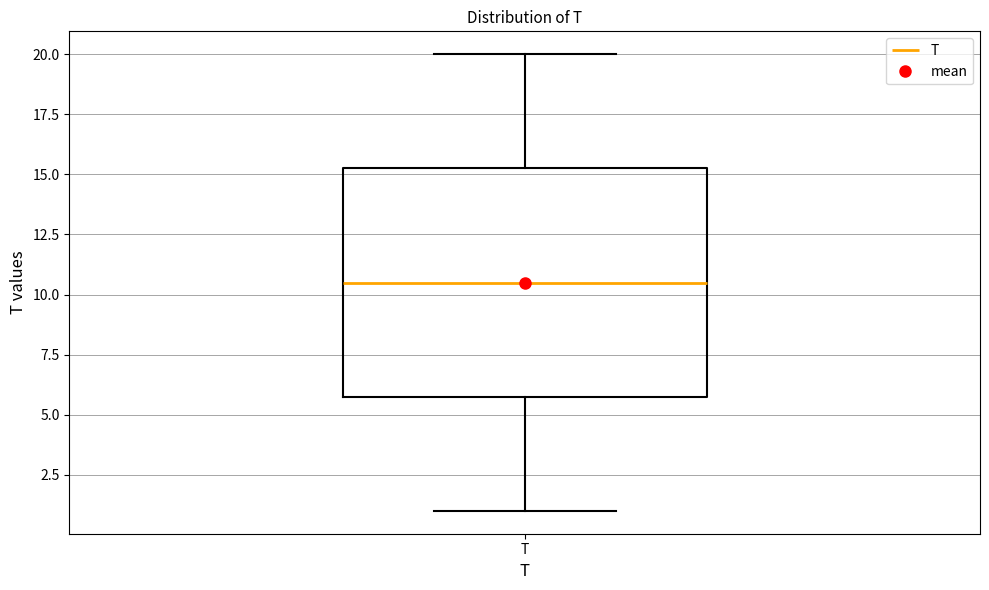

Where does the median line of the box for T sit on the y-axis? The values are not printed on the chart, so give them approximately, as read against the axis.

10.5